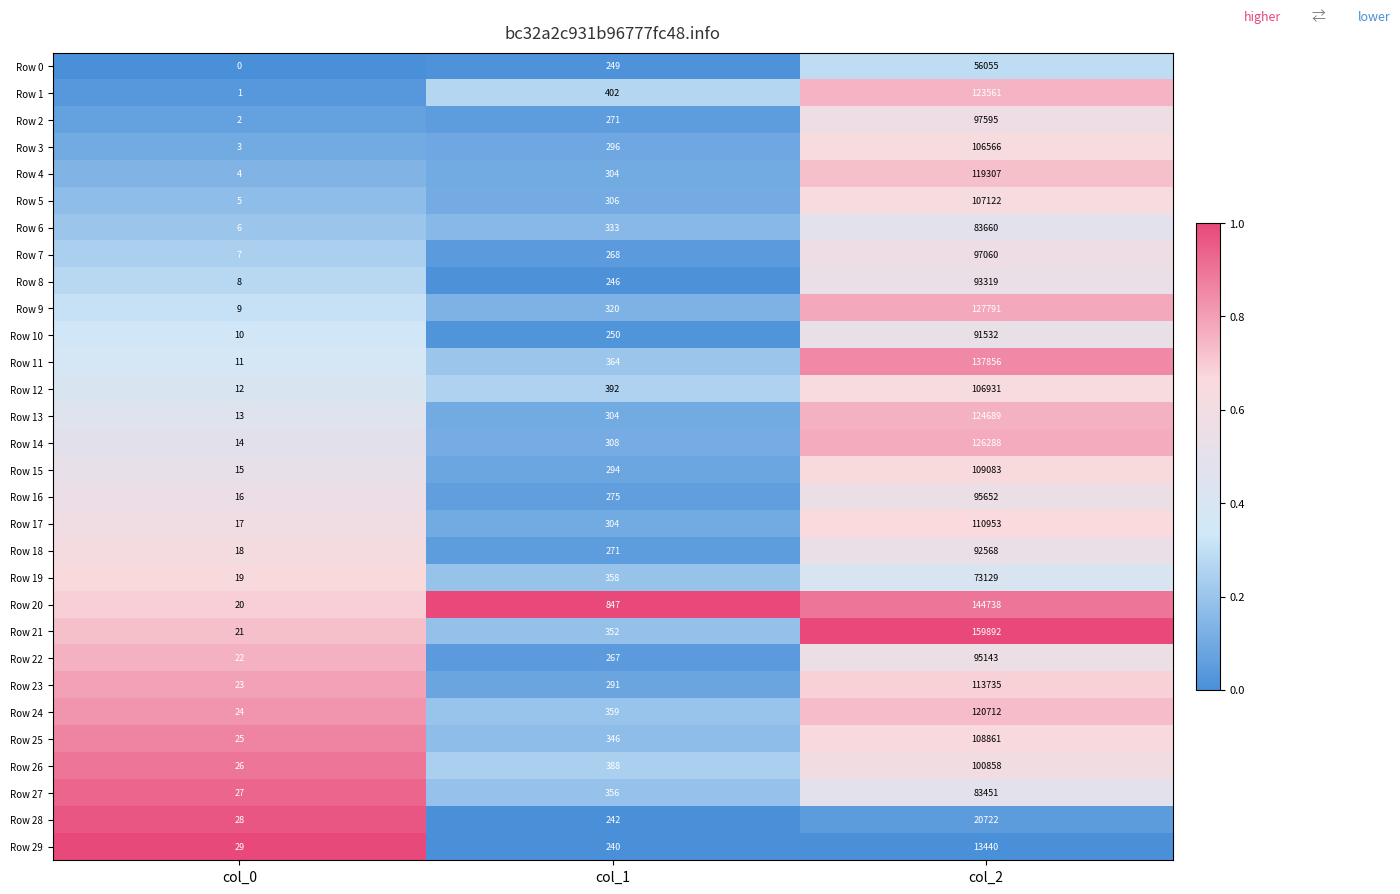

The Row 7 series shows 97060 at col_2. True or false?

True